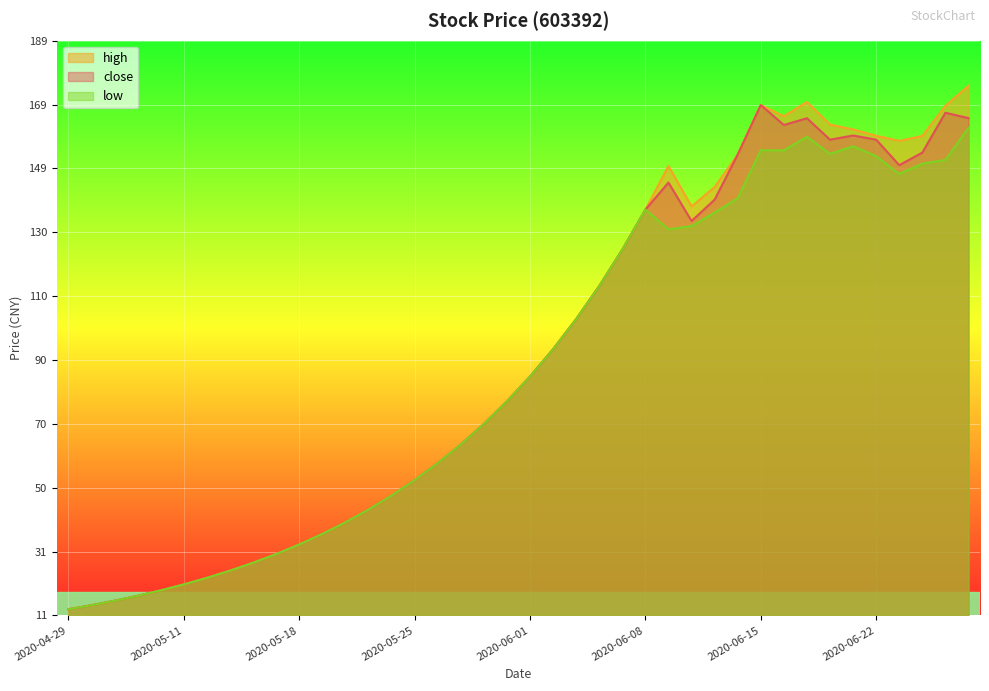

Reading left to right, list all the values displayed in this chart.

close: 2020-04-29=12.6	2020-04-30=13.9	2020-05-06=15.2	2020-05-07=16.8	2020-05-08=18.5	2020-05-11=20.3	2020-05-12=22.3	2020-05-13=24.6	2020-05-14=27.0	2020-05-15=29.7	2020-05-18=32.7	2020-05-19=36.0	2020-05-20=39.6	2020-05-21=43.5	2020-05-22=47.9	2020-05-25=52.7	2020-05-26=57.9	2020-05-27=63.7	2020-05-28=70.1	2020-05-29=77.1	2020-06-01=84.8	2020-06-02=93.3	2020-06-03=102.6	2020-06-04=112.9	2020-06-05=124.2	2020-06-08=136.6	2020-06-09=145.0	2020-06-10=133.1	2020-06-11=139.7	2020-06-12=153.7	2020-06-15=169.0	2020-06-16=162.8	2020-06-17=164.9	2020-06-18=158.3	2020-06-19=159.6	2020-06-22=158.3	2020-06-23=150.4	2020-06-24=154.3	2020-06-29=166.7	2020-06-30=165.0
high: 2020-04-29=12.6	2020-04-30=13.9	2020-05-06=15.2	2020-05-07=16.8	2020-05-08=18.5	2020-05-11=20.3	2020-05-12=22.3	2020-05-13=24.6	2020-05-14=27.0	2020-05-15=29.7	2020-05-18=32.7	2020-05-19=36.0	2020-05-20=39.6	2020-05-21=43.5	2020-05-22=47.9	2020-05-25=52.7	2020-05-26=57.9	2020-05-27=63.7	2020-05-28=70.1	2020-05-29=77.1	2020-06-01=84.8	2020-06-02=93.3	2020-06-03=102.6	2020-06-04=112.9	2020-06-05=124.2	2020-06-08=136.6	2020-06-09=150.1	2020-06-10=137.6	2020-06-11=143.6	2020-06-12=153.7	2020-06-15=169.0	2020-06-16=165.6	2020-06-17=170.0	2020-06-18=163.0	2020-06-19=161.5	2020-06-22=159.5	2020-06-23=157.9	2020-06-24=159.4	2020-06-29=168.8	2020-06-30=175.0
low: 2020-04-29=12.6	2020-04-30=13.9	2020-05-06=15.2	2020-05-07=16.8	2020-05-08=18.5	2020-05-11=20.3	2020-05-12=22.3	2020-05-13=24.6	2020-05-14=27.0	2020-05-15=29.7	2020-05-18=32.7	2020-05-19=36.0	2020-05-20=39.6	2020-05-21=43.5	2020-05-22=47.9	2020-05-25=52.7	2020-05-26=57.9	2020-05-27=63.7	2020-05-28=70.1	2020-05-29=77.1	2020-06-01=84.8	2020-06-02=93.3	2020-06-03=102.6	2020-06-04=112.9	2020-06-05=124.2	2020-06-08=136.6	2020-06-09=130.5	2020-06-10=131.5	2020-06-11=135.7	2020-06-12=140.1	2020-06-15=155.0	2020-06-16=155.0	2020-06-17=159.2	2020-06-18=153.9	2020-06-19=156.2	2020-06-22=153.2	2020-06-23=147.7	2020-06-24=150.9	2020-06-29=152.0	2020-06-30=162.0